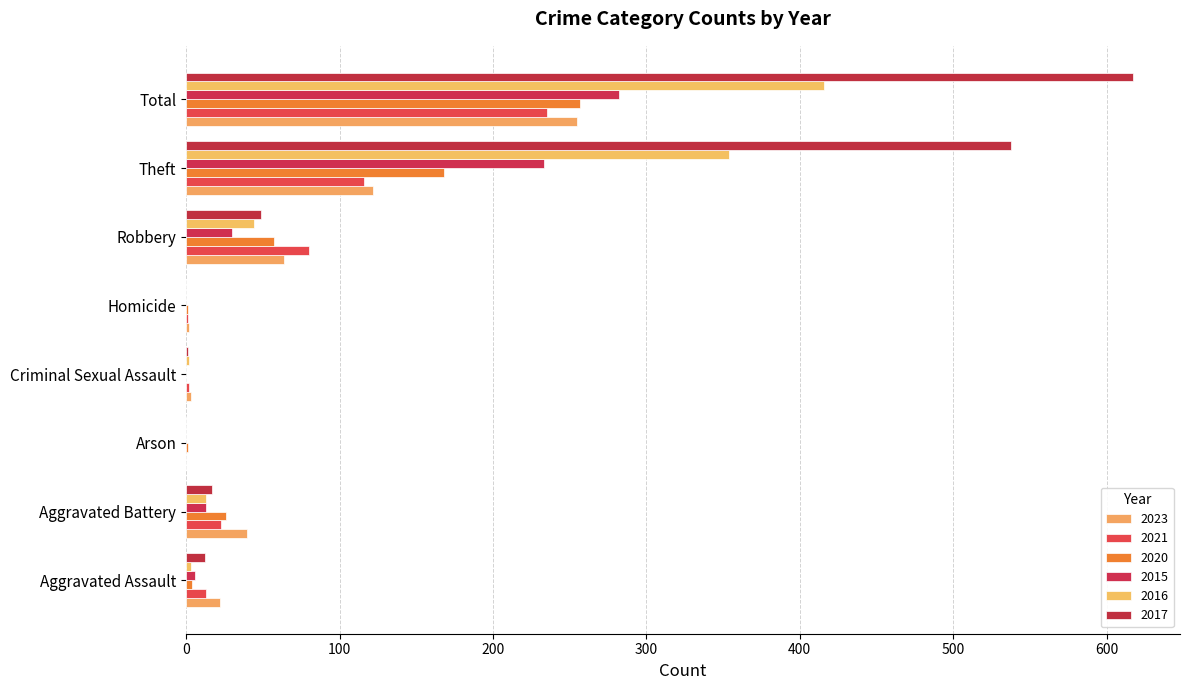

Reading left to right, transcribe all the data shown in this chart.

2023: 22	40	0	3	2	64	122	255
2021: 13	23	0	2	1	80	116	235
2020: 4	26	1	0	1	57	168	257
2015: 6	13	0	0	0	30	233	282
2016: 3	13	0	2	0	44	354	416
2017: 12	17	0	1	0	49	538	617